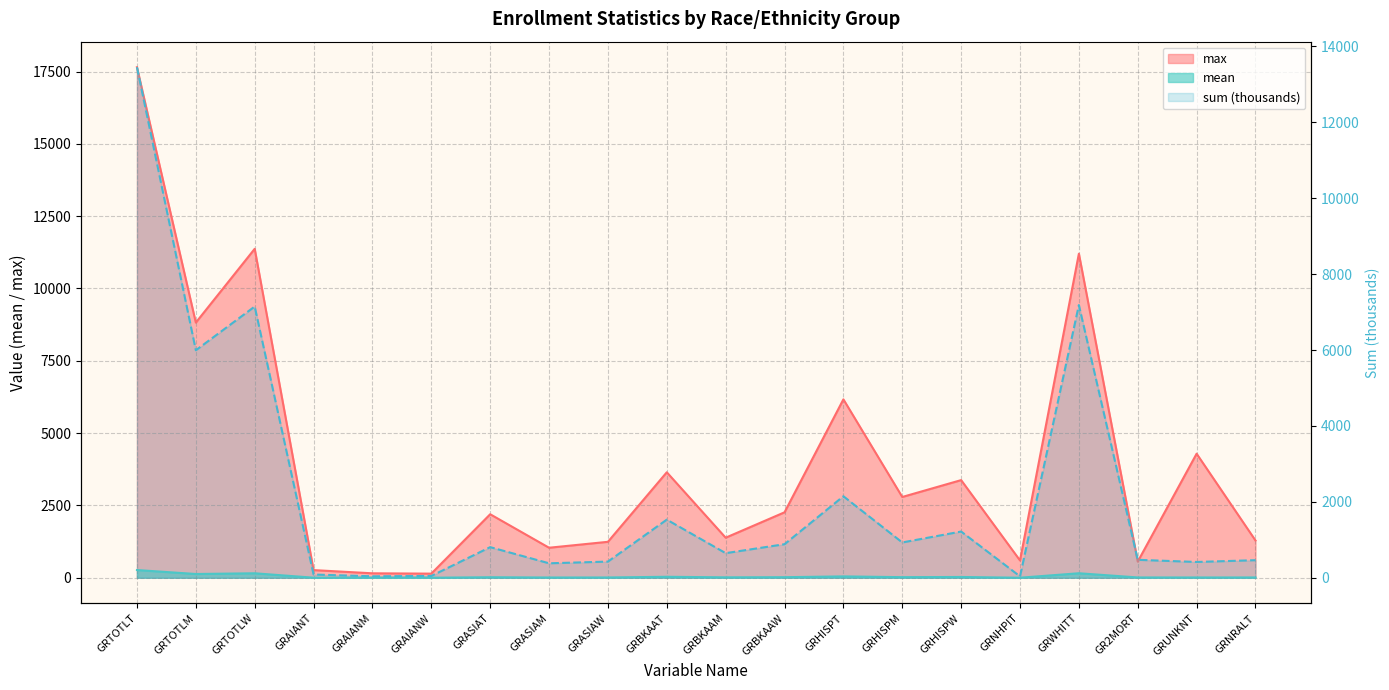

What is the label of the 7th point from the left?

GRASIAT